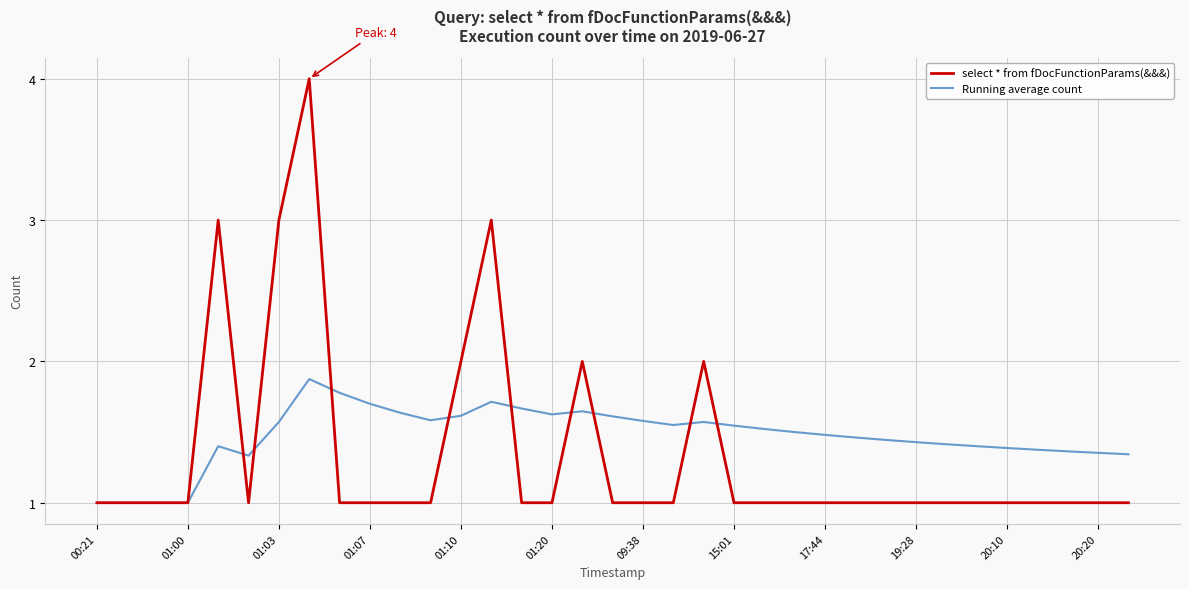

List the series in order of their peak value, highest first.

select * from fDocFunctionParams(&&&), Running average count